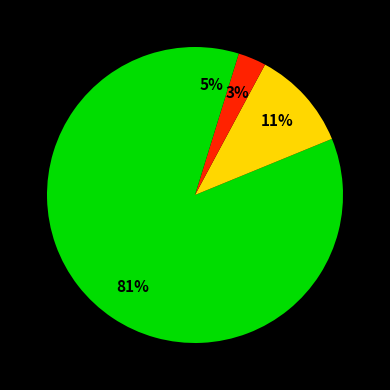

Which category has the biggest portion of the pie?

广发中证传媒ETF